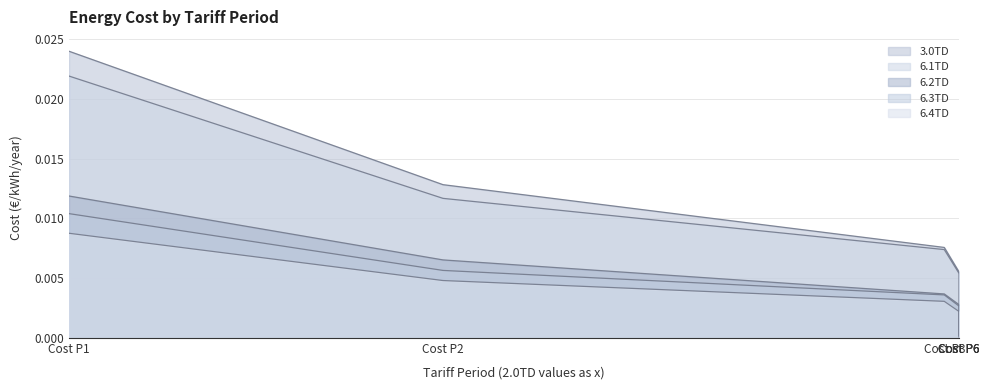

At which label does 6.1TD reach its minimum?

Cost P6